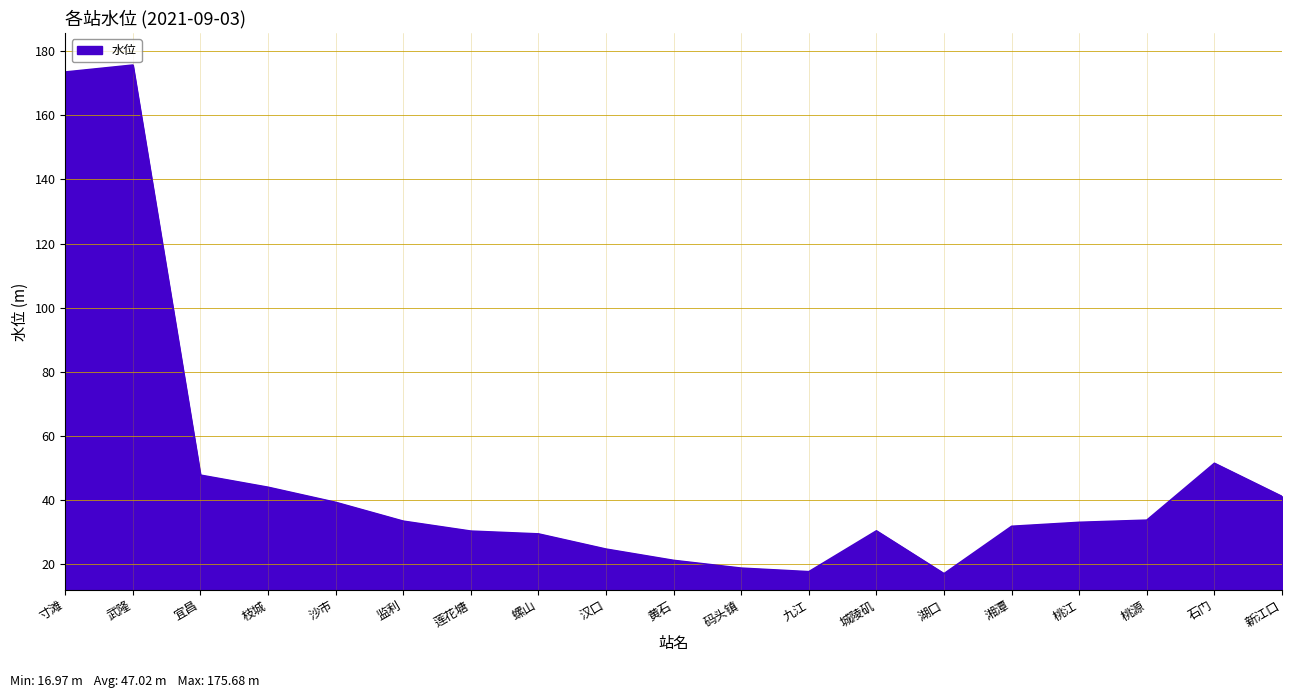

What position from the right is 汉口?

11